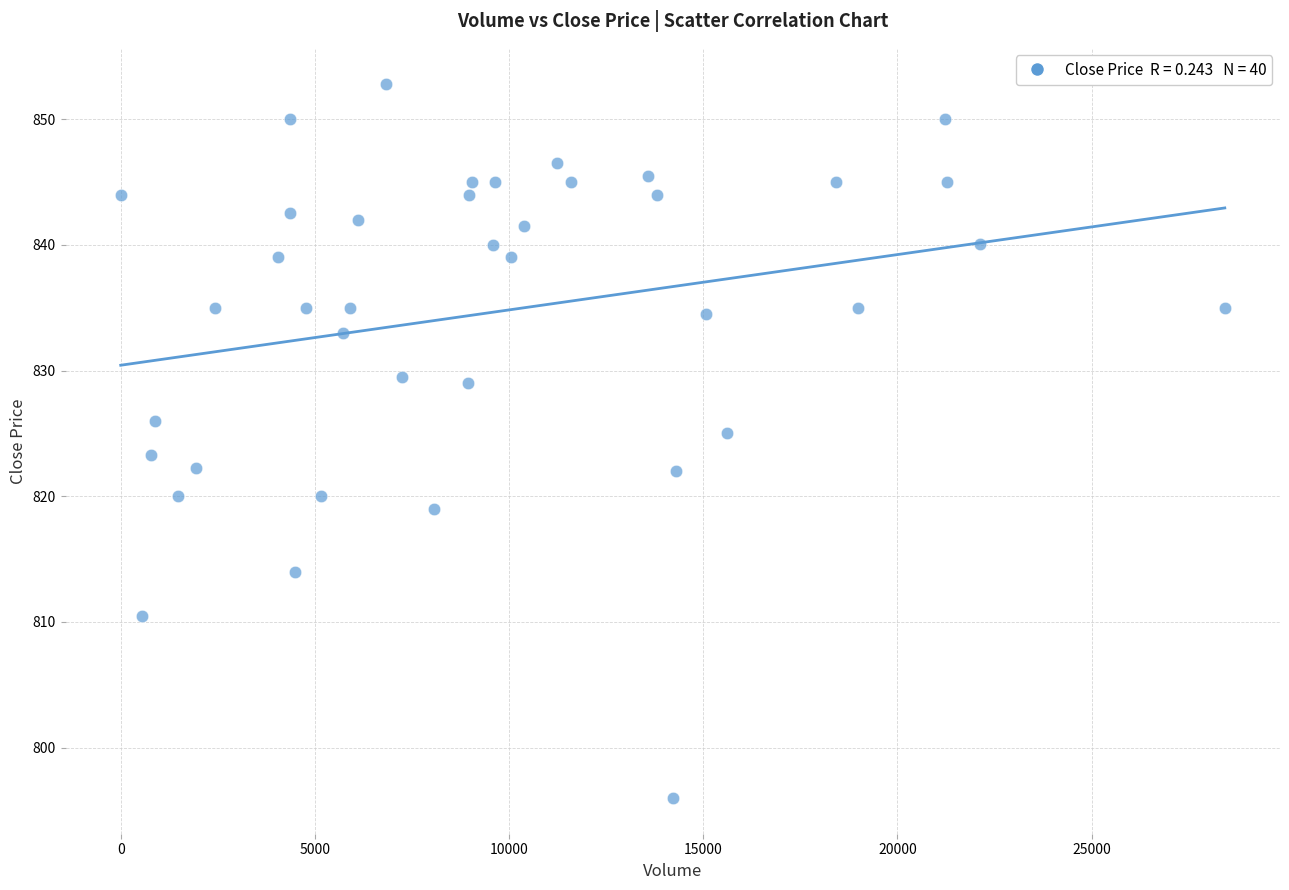

What is the range of X values (max minus min)?

28428.0